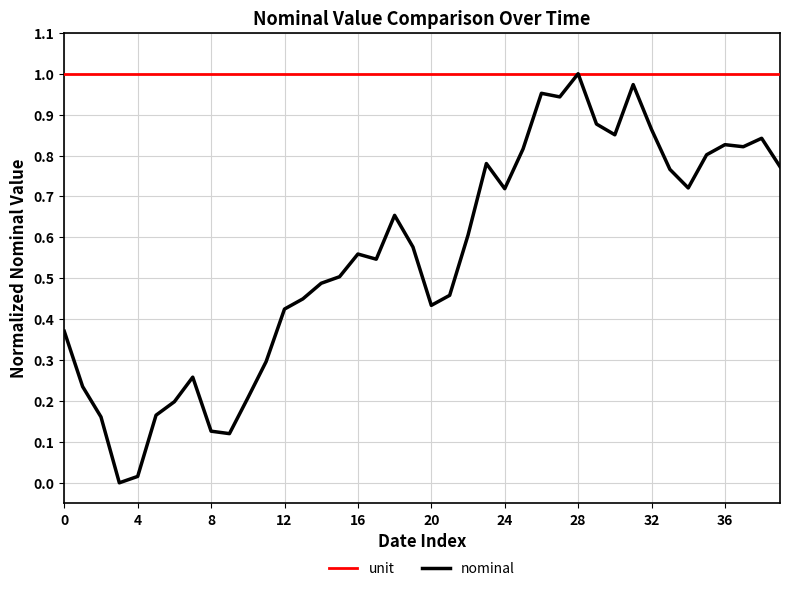

Which series has the largest range (max minus min)?

nominal